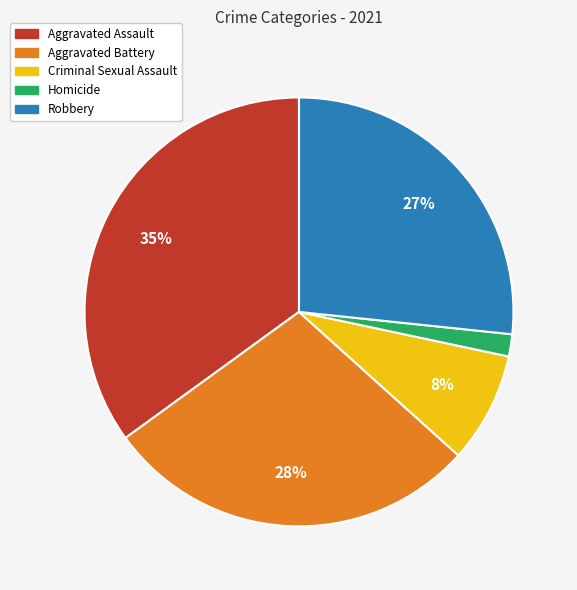

Do Aggravated Battery and Robbery together represent more than half of the pie?

Yes